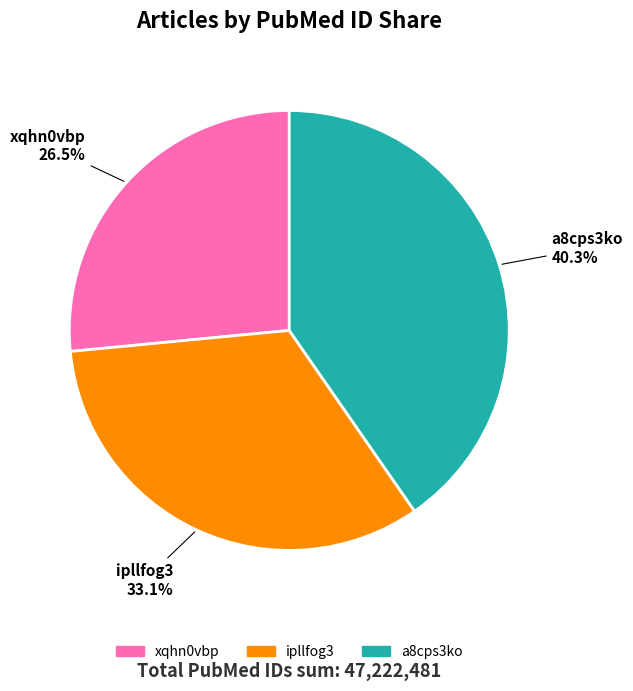

What is the smallest slice in the pie chart?

xqhn0vbp